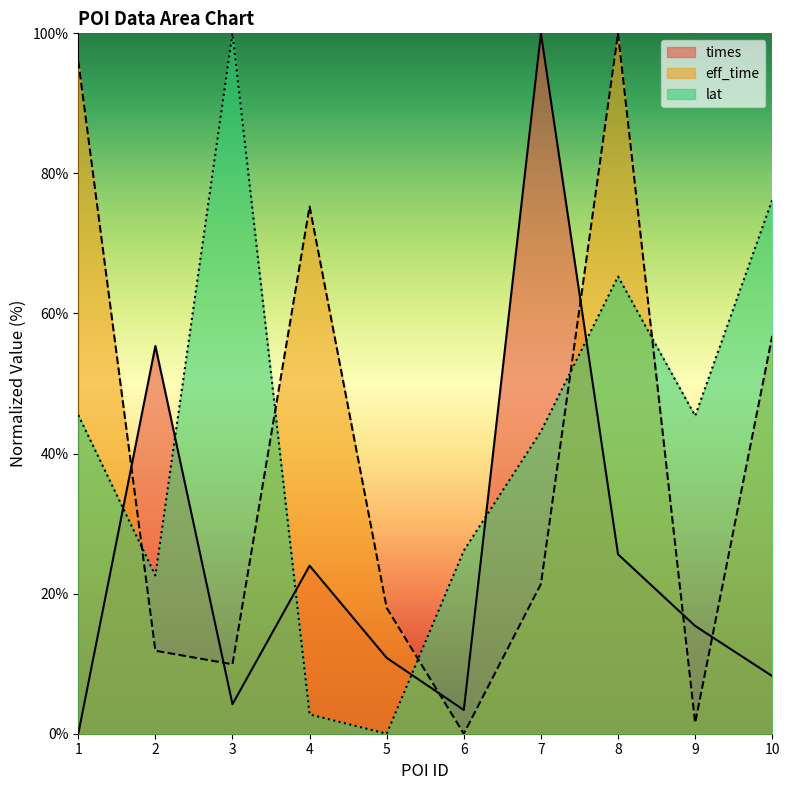

How many values in the eff_time series exceed 21?

5